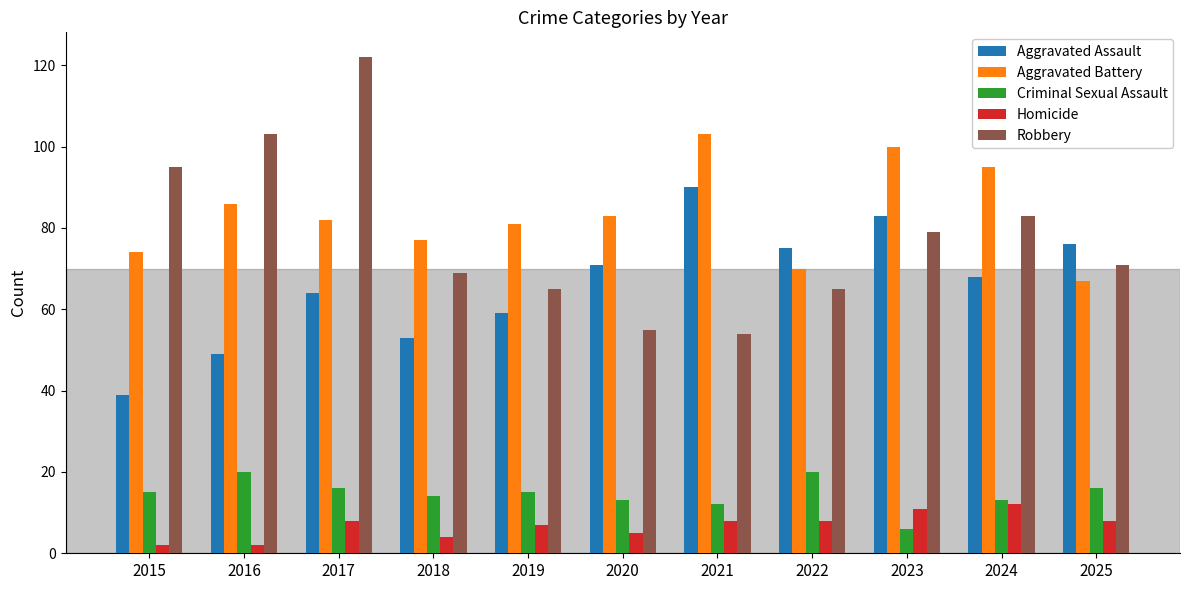

Is the value of Homicide at 2021 greater than the value of Robbery at 2017?

No